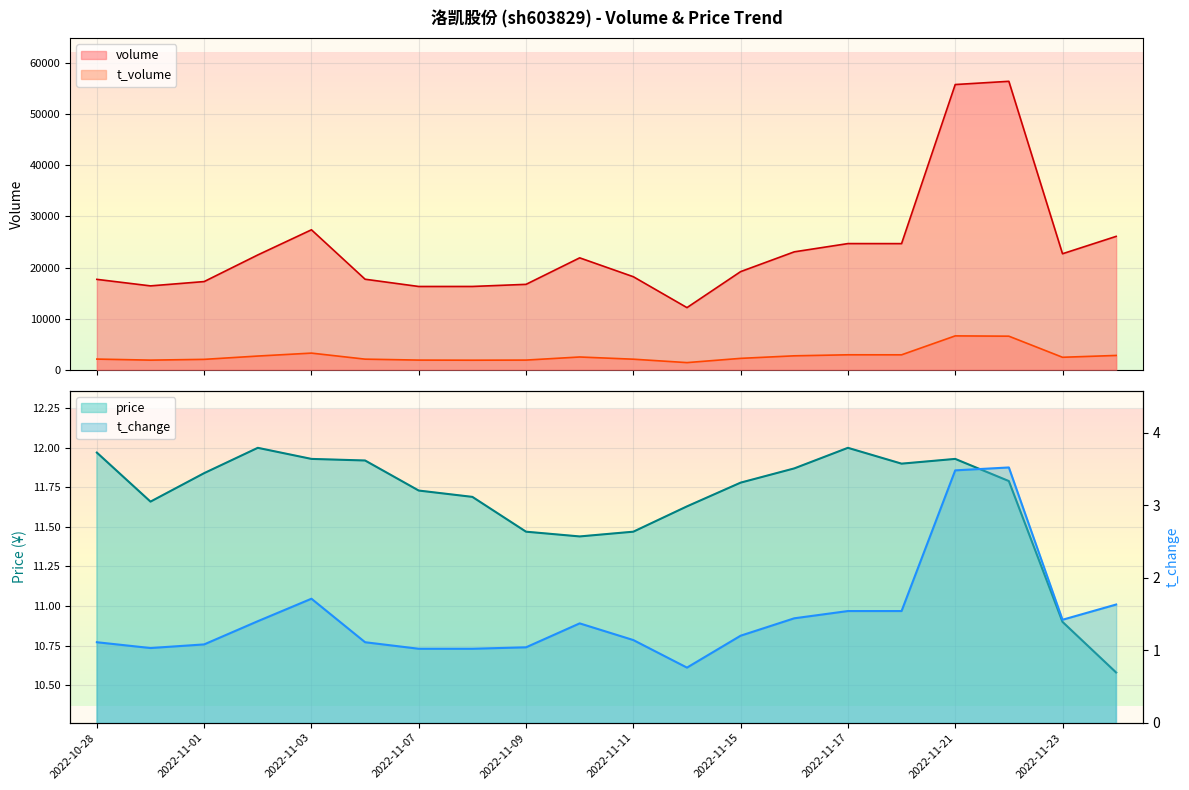

What is the highest value of the volume series?

56375